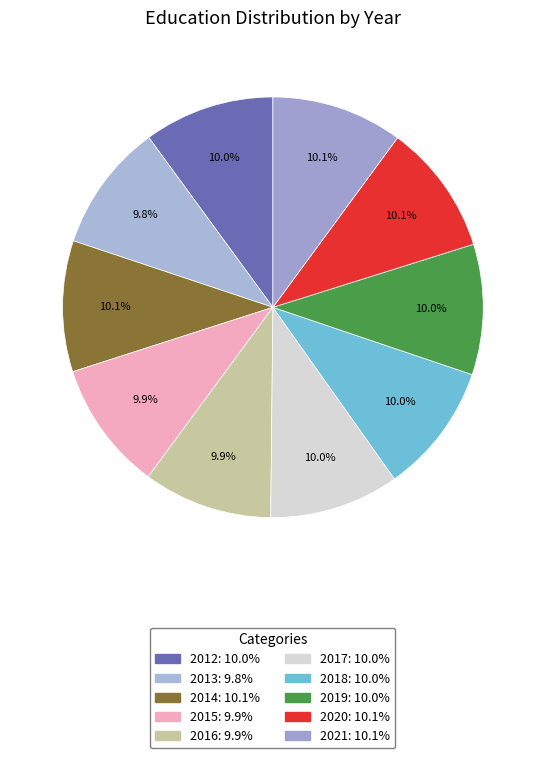

How many slices are in this pie chart?

10